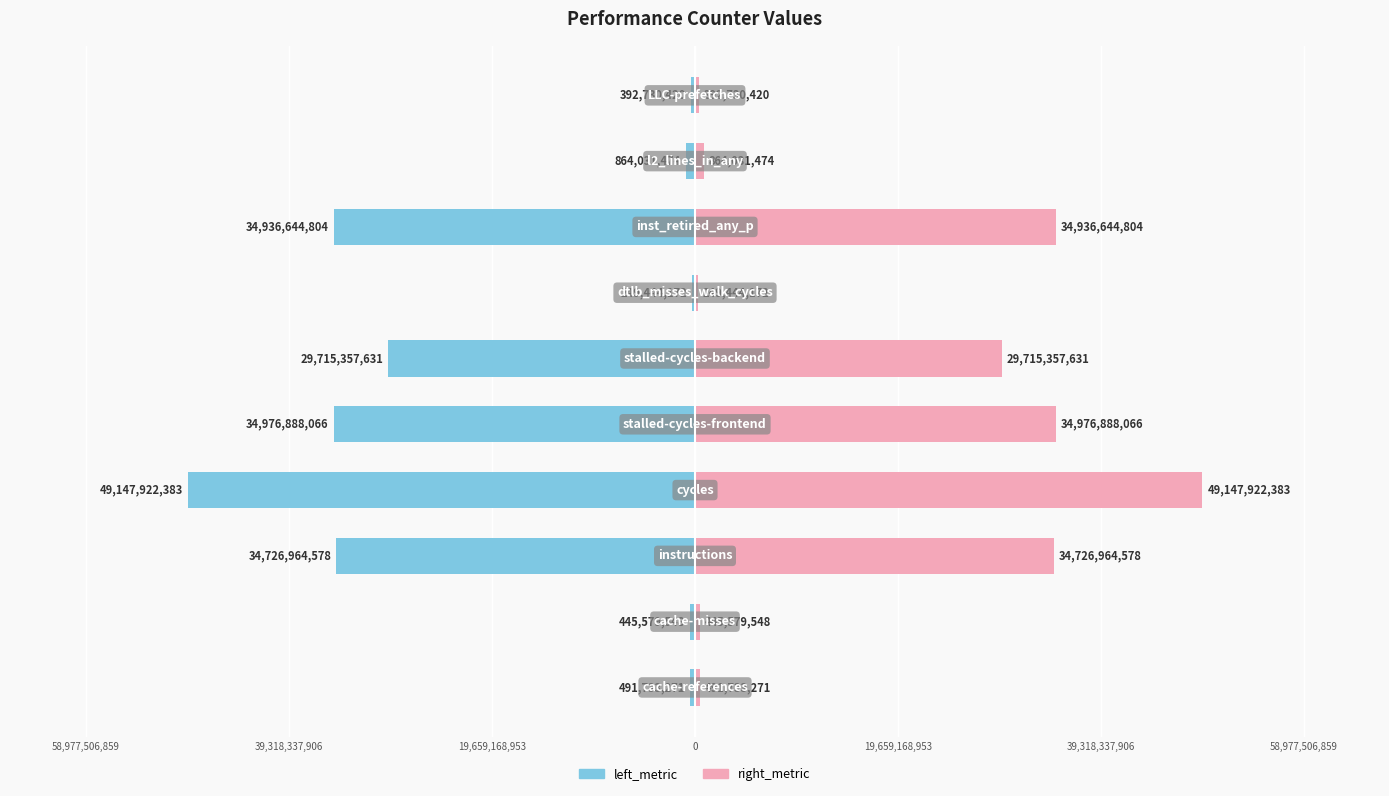

What are all the series names shown in the legend?

left_metric, right_metric